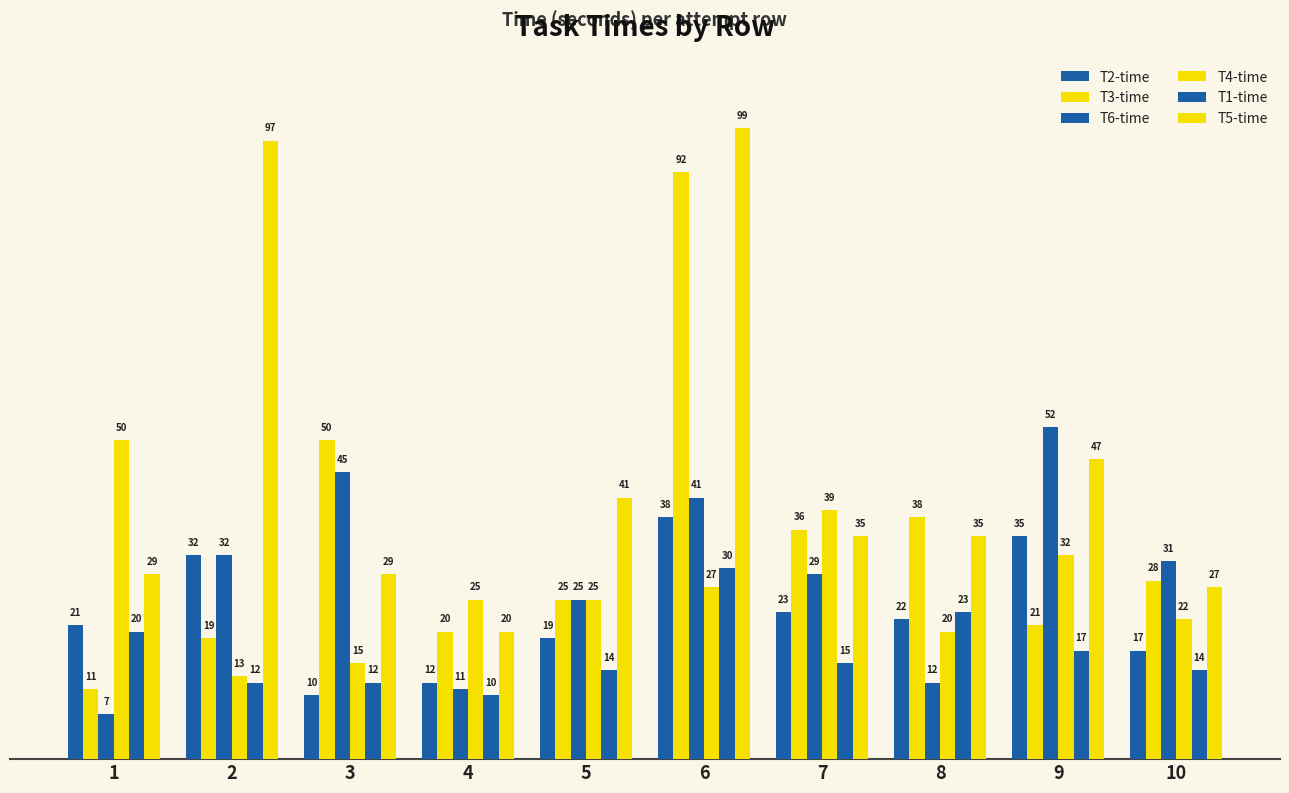

Are the bars grouped side by side (vs. stacked)?

Yes